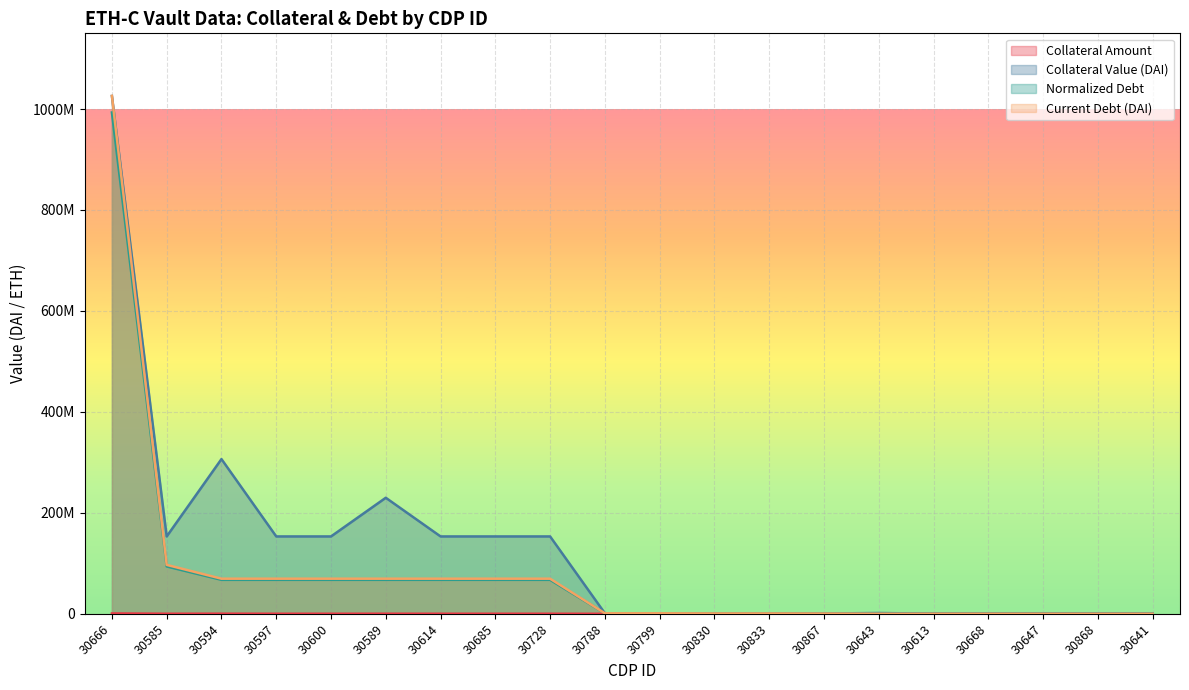

Does the chart display data point markers on the line(s)?

No